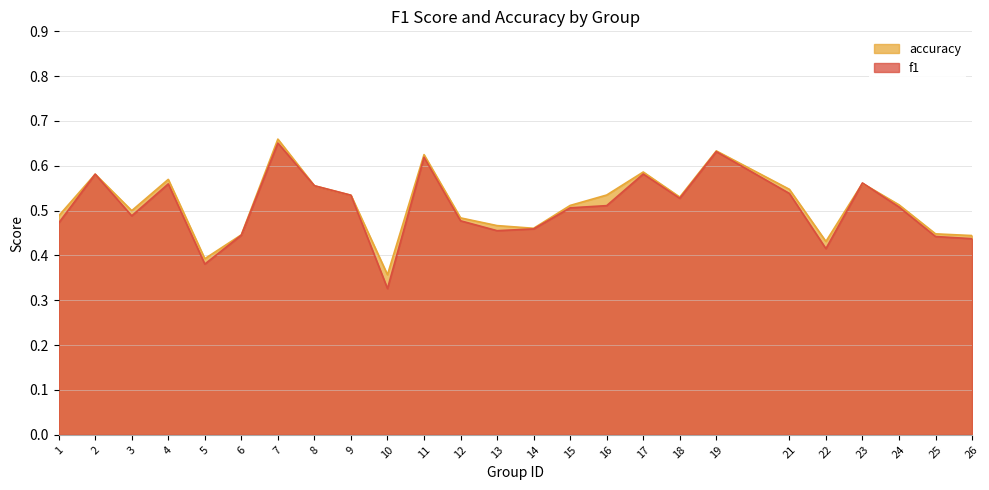

How many interior local valleys does the accuracy series have?

6